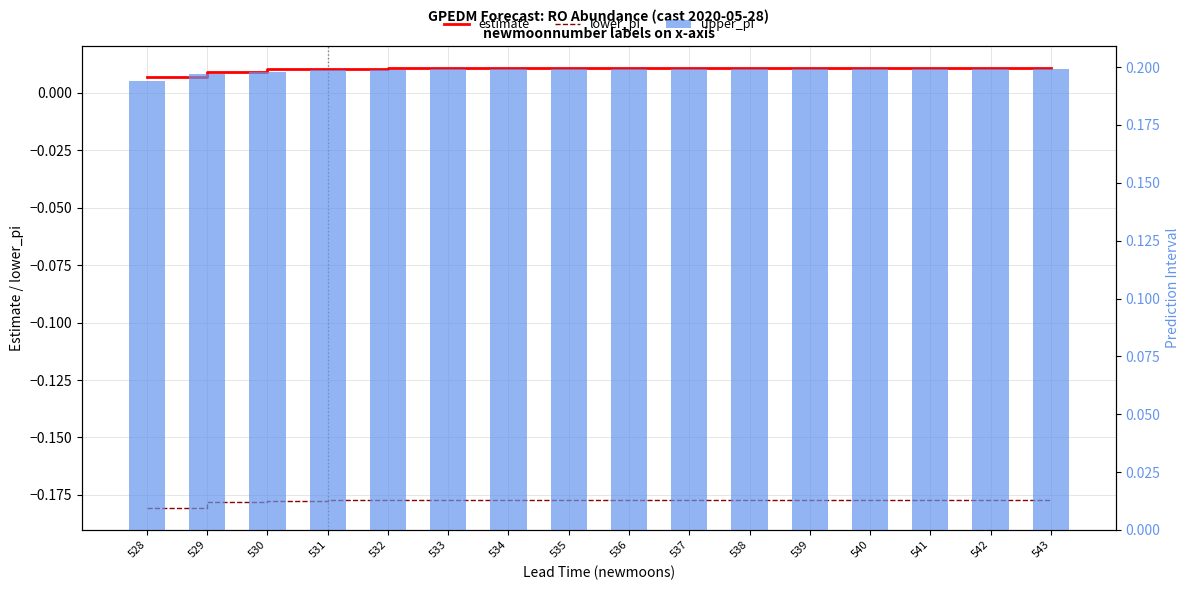

True or false: lower_pi has a value of -0.3 at 533.

False